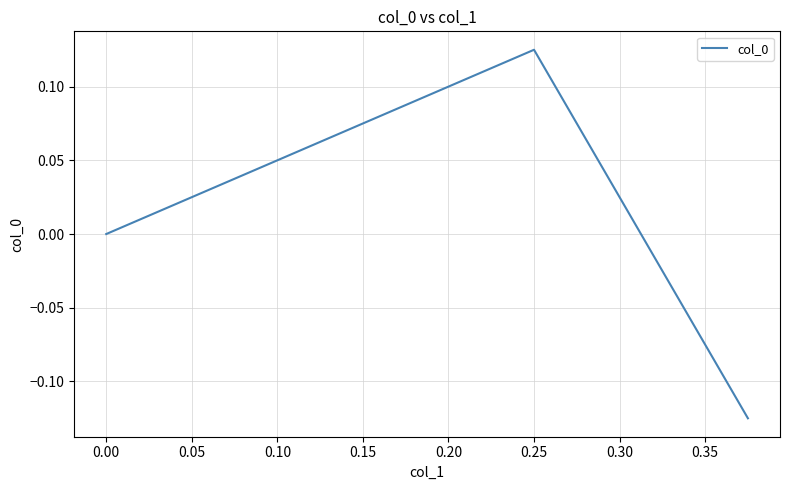

Count the values in the range 0 to 1.

2